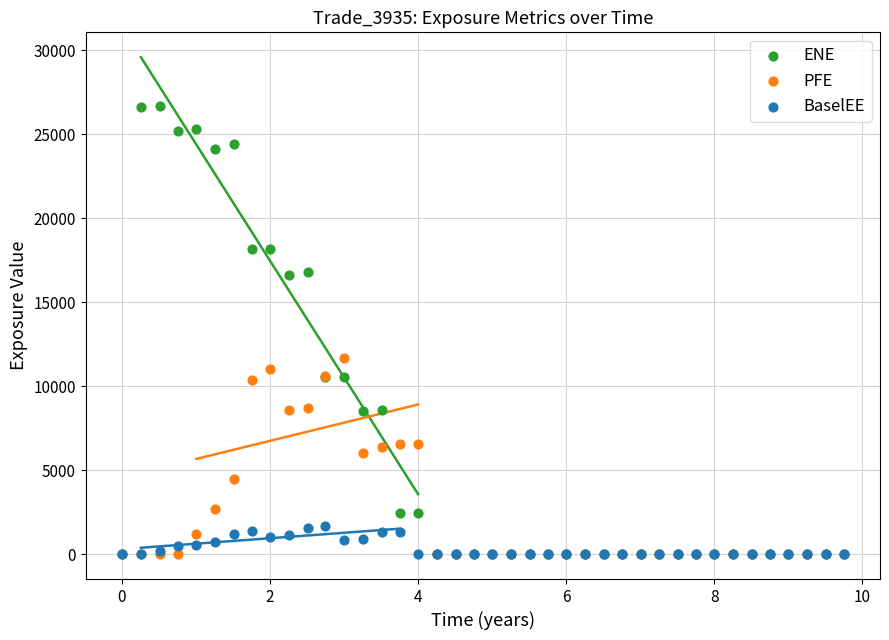

Which series reaches the maximum Y coordinate?

ENE